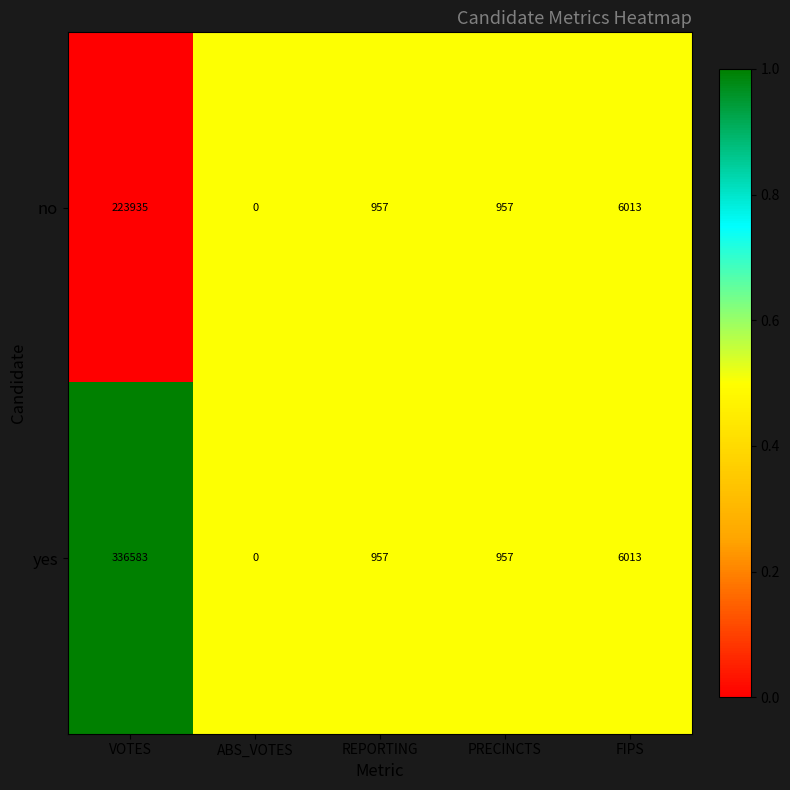

At which category is the sum across all series the highest?

VOTES